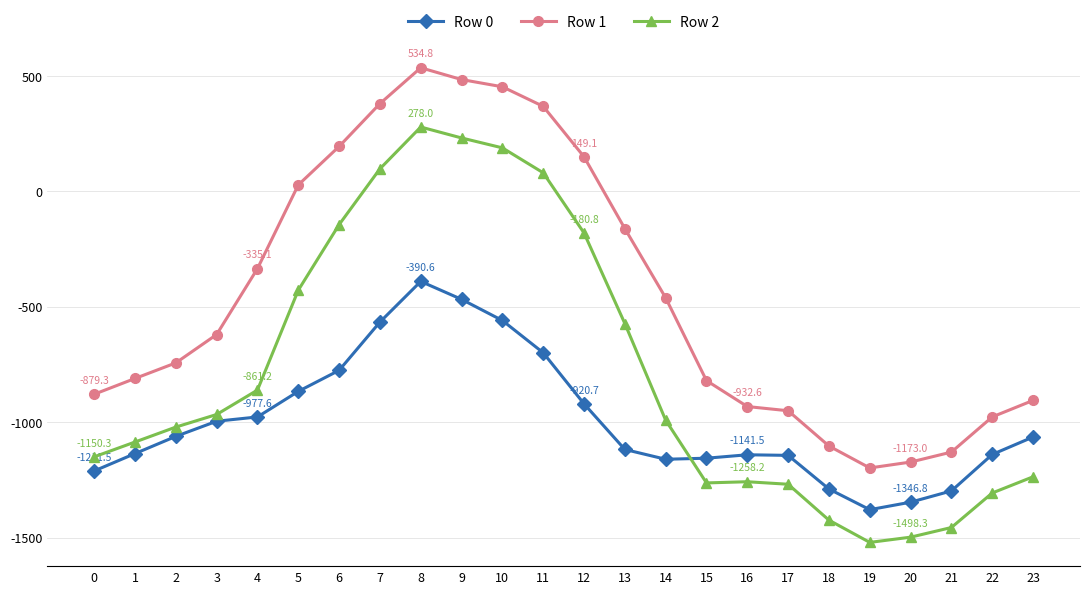

Rank the series by their average value, from lowest to highest.

Row 0, Row 2, Row 1